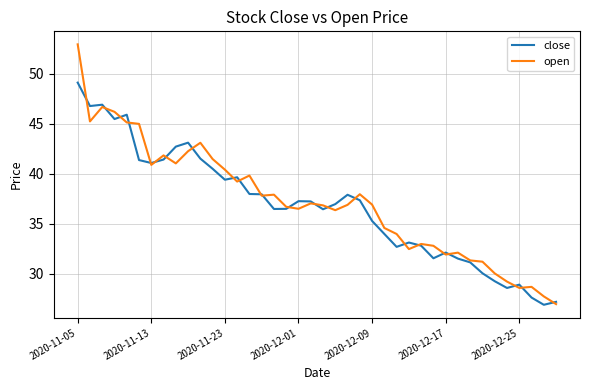

Count the number of categories in the chart.

40